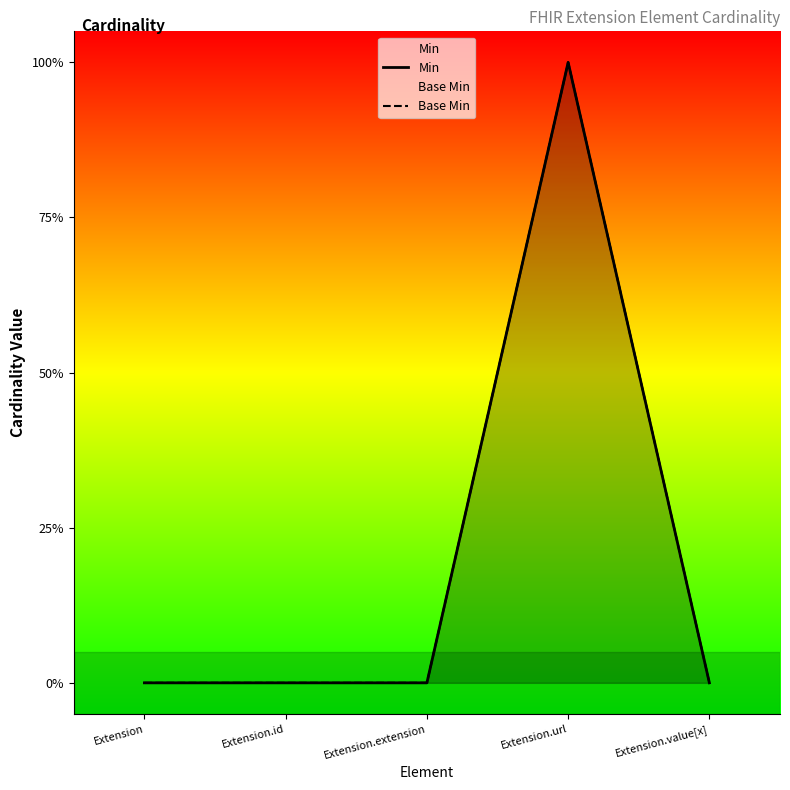

True or false: Min and Base Min intersect in this chart.

False